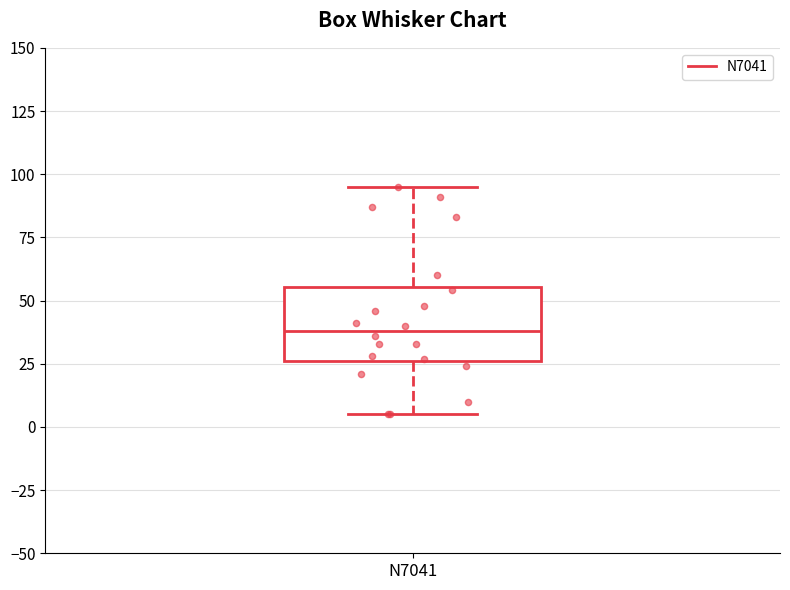

Transcribe this box plot: give where the median line is, the range the box spans, and where the two whiskers end, as read against the y-axis. The values are not printed on the chart, so give them approximately, as read against the axis.

median 40, box 25 to 55, whiskers 5 to 95